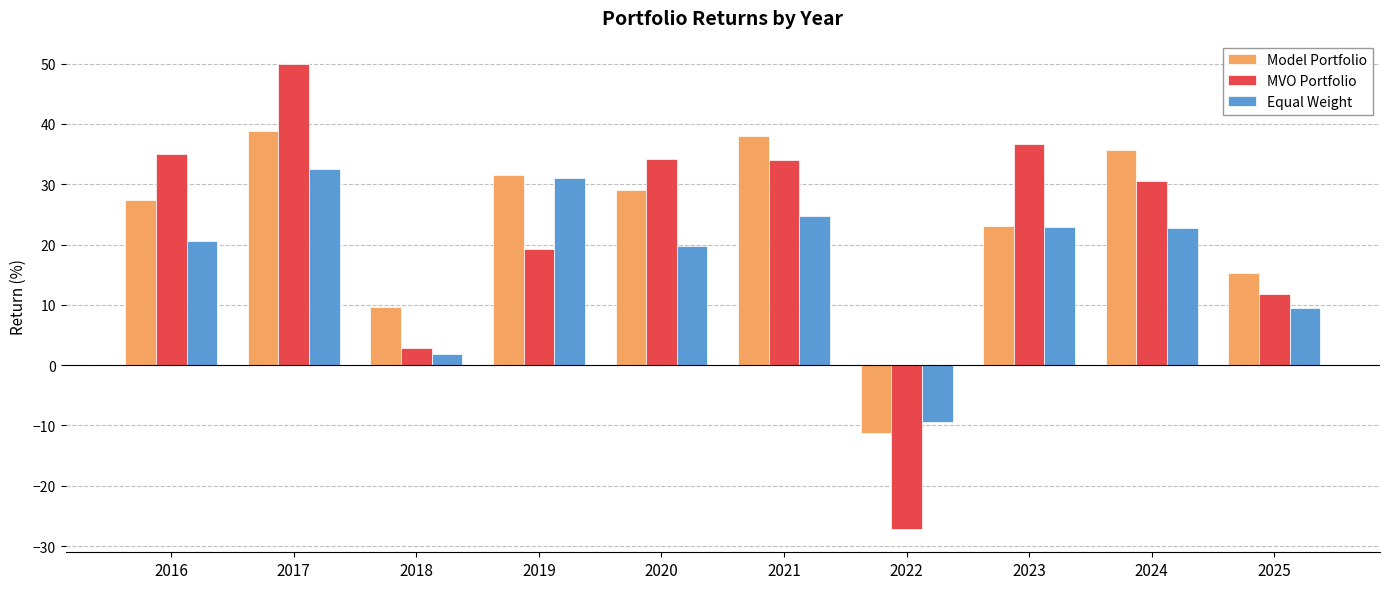

What are all the series names shown in the legend?

Model Portfolio, MVO Portfolio, Equal Weight